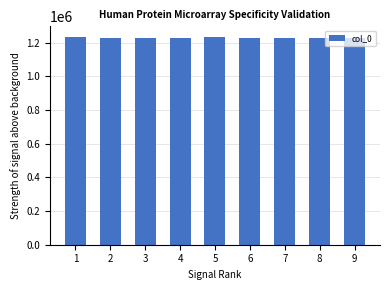

What is the greatest value displayed?

1235412